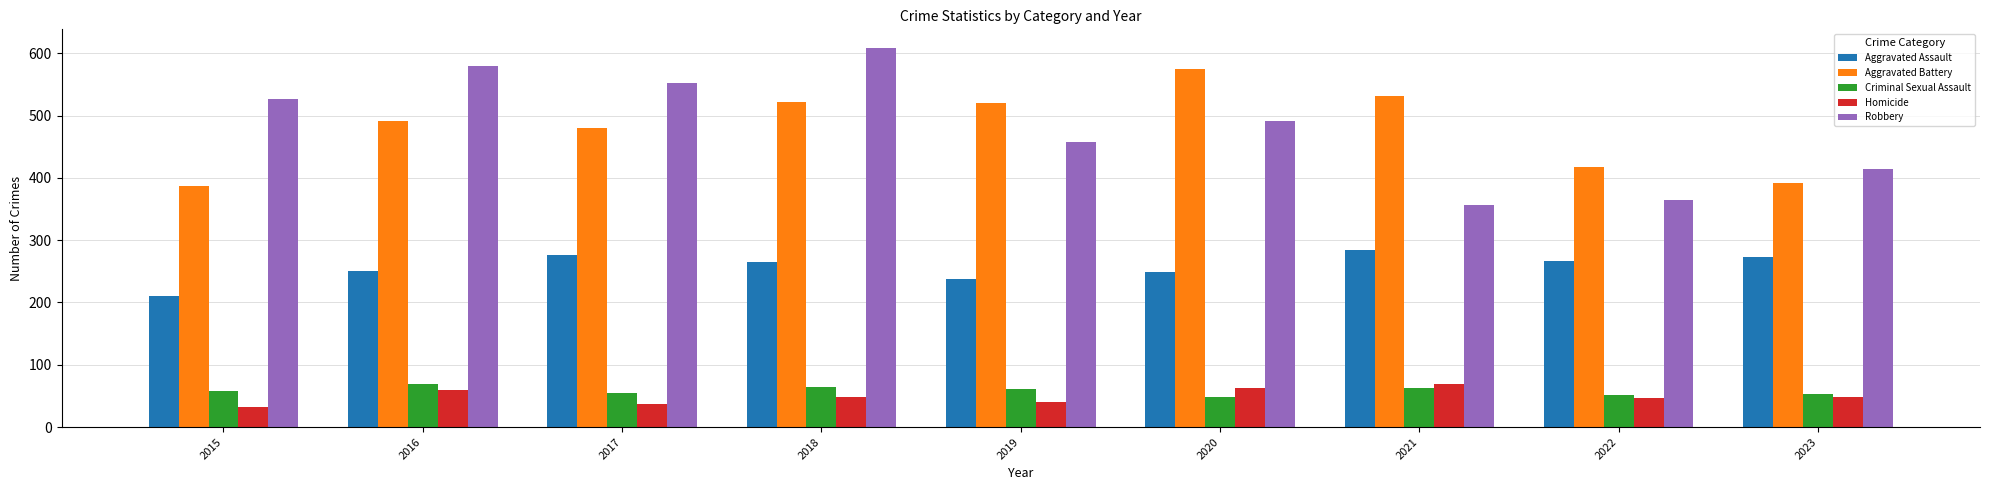

What is the difference between the highest and lowest values at 2017?

516